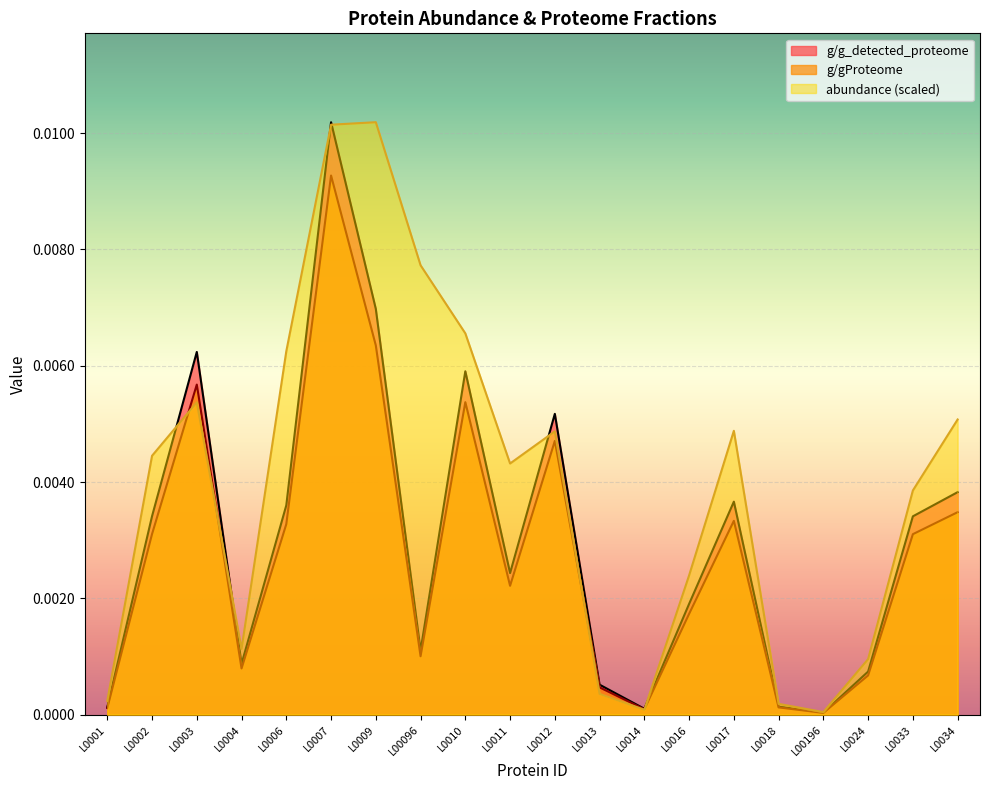

In g/g_detected_proteome, how many points are higher than both neighbors (excluding endpoints)?

5